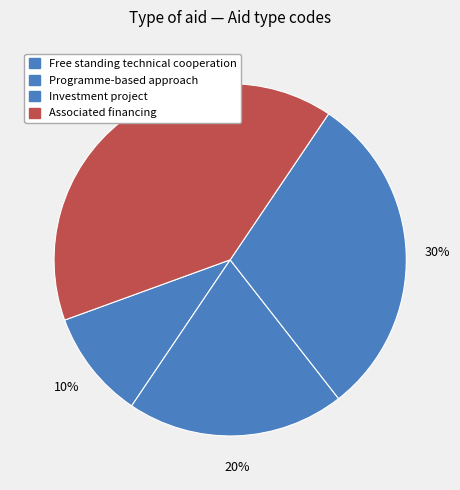

How many slices are in this pie chart?

4